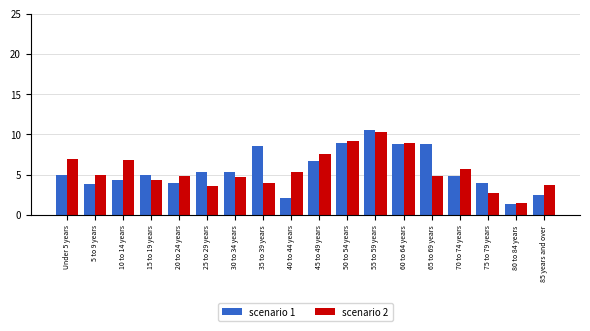

What is the difference between the highest and lowest values at 75 to 79 years?

1.3